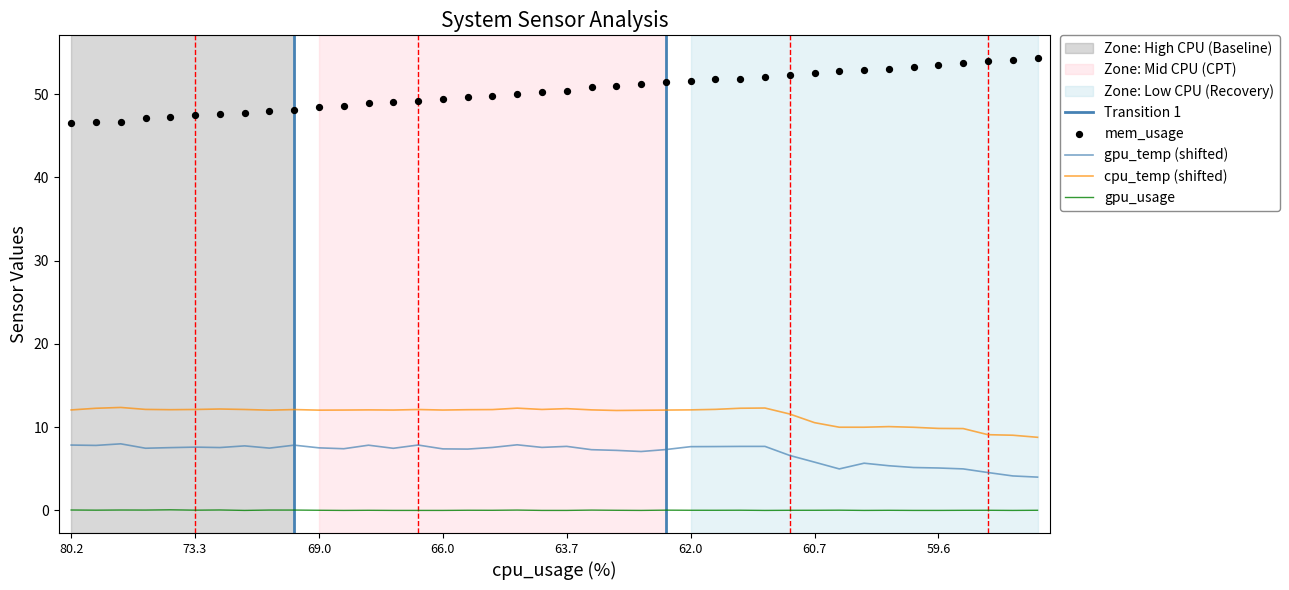

Which series has the largest total across all categories?

mem_usage